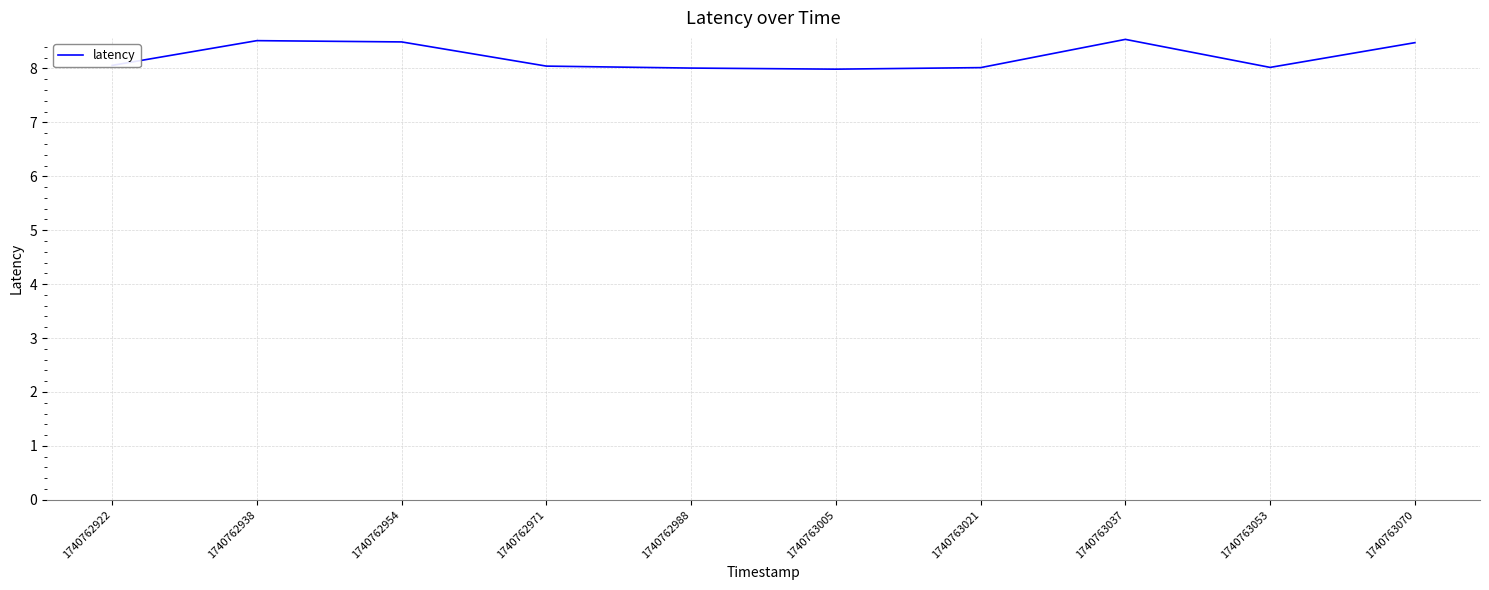

What is the maximum value shown in the chart?

8.5